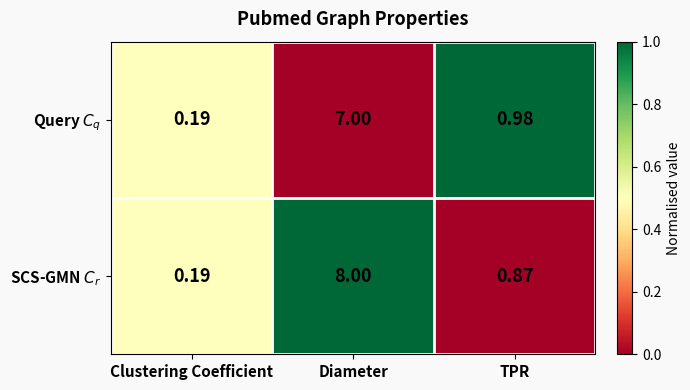

What is the total value across all series at Clustering Coefficient?

0.4